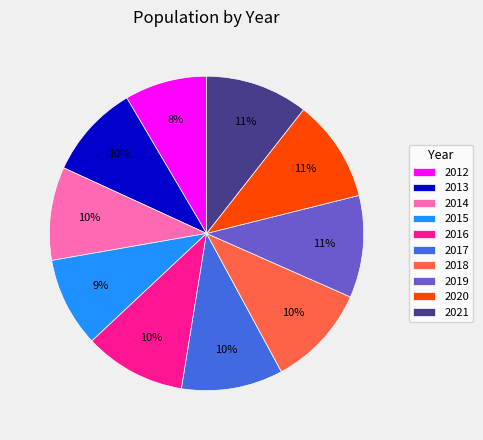

What is the ratio of the value at 2019 to the value at 2013?

1.1